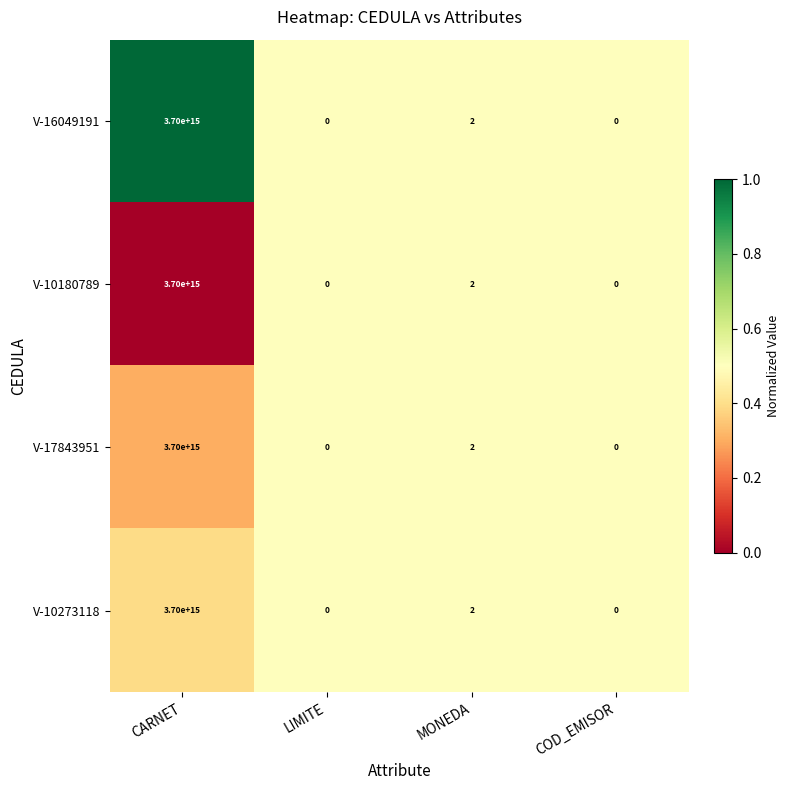

At which label does V-10180789 first exceed 2?

CARNET